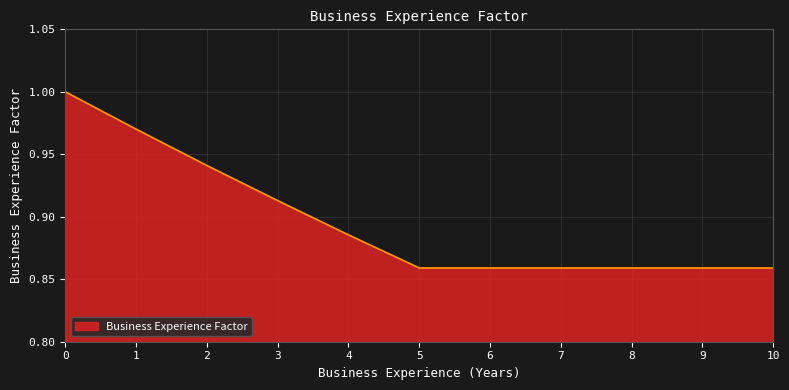

Between 4 and 1, which is larger?

1